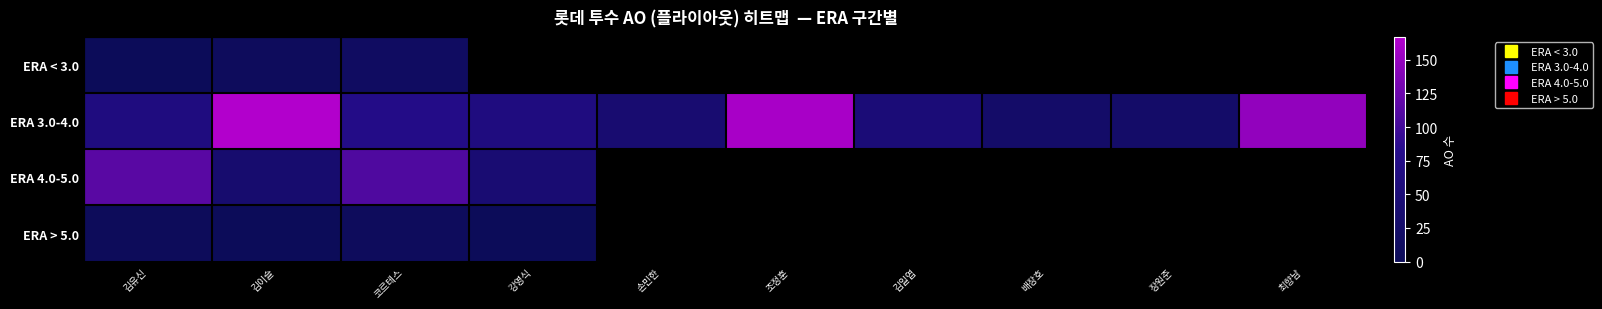

What is the approximate value of ERA 3.0-4.0 at 최향남?

148.0